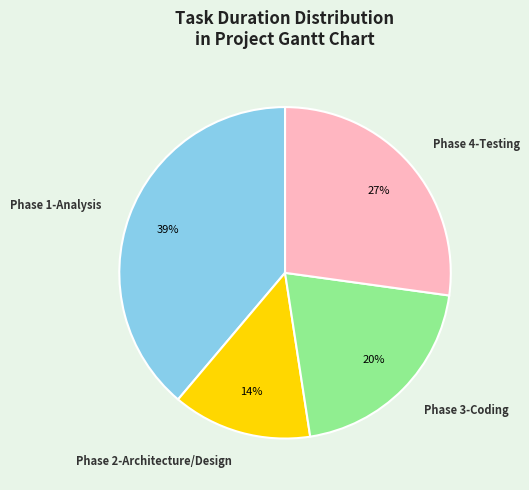

To the nearest percent, what is the average slice percentage?

25%